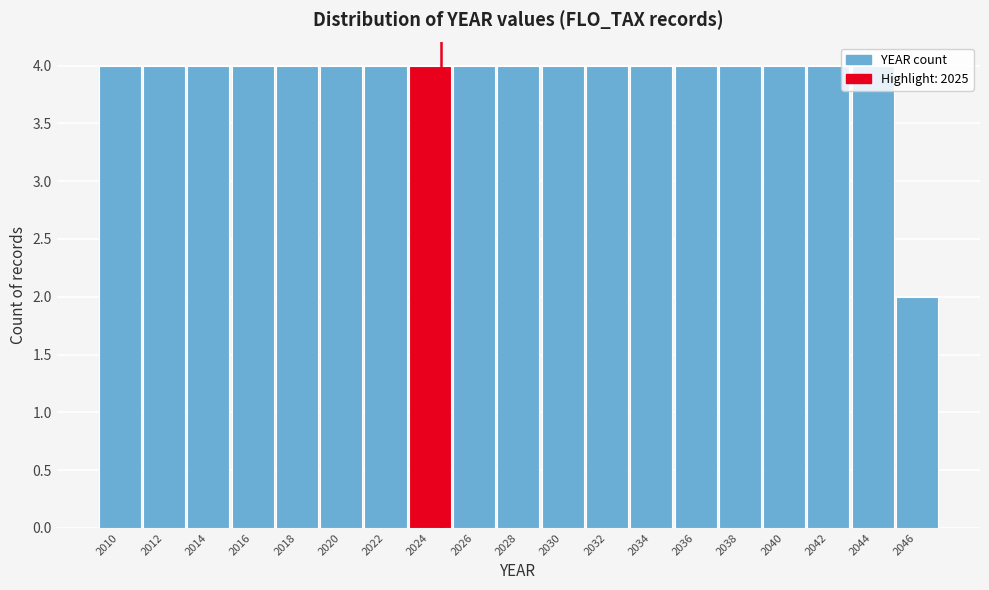

What is the sum of all values?

74